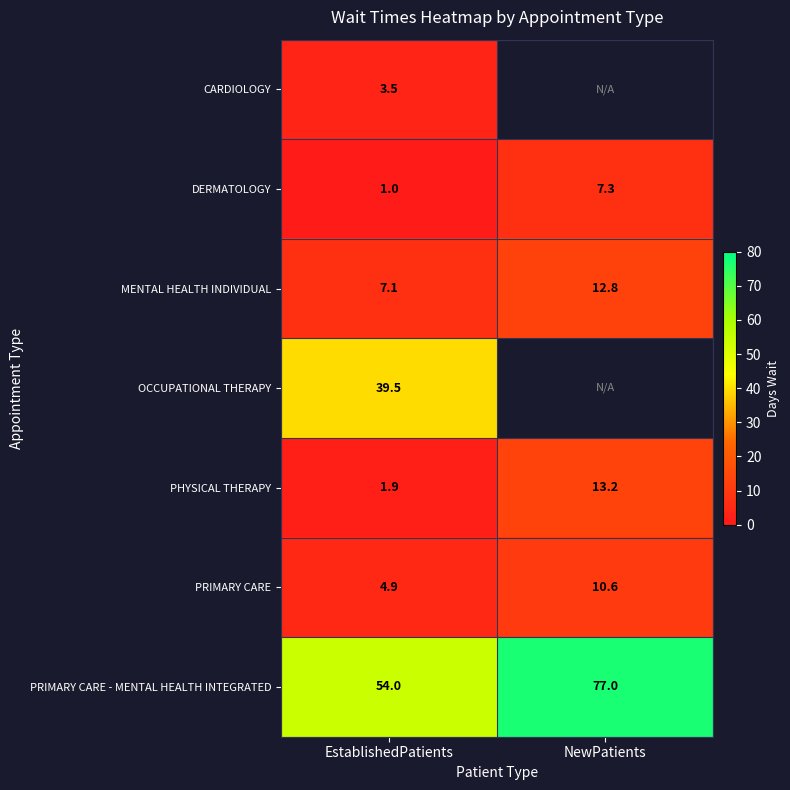

True or false: PRIMARY CARE has a value of 10.6 at NewPatients.

True